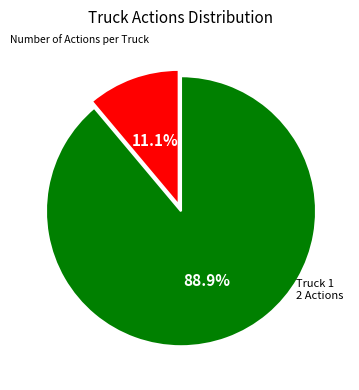

Is there a majority slice in this chart?

Yes